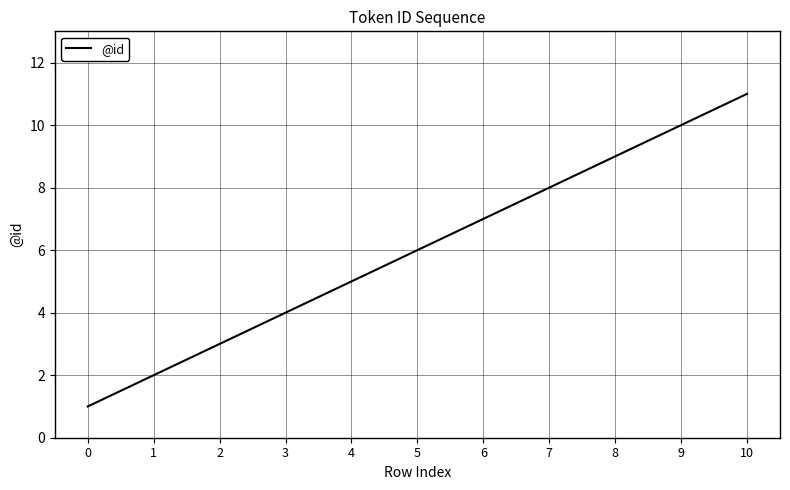

Rank the categories by value from highest to lowest.

10, 9, 8, 7, 6, 5, 4, 3, 2, 1, 0